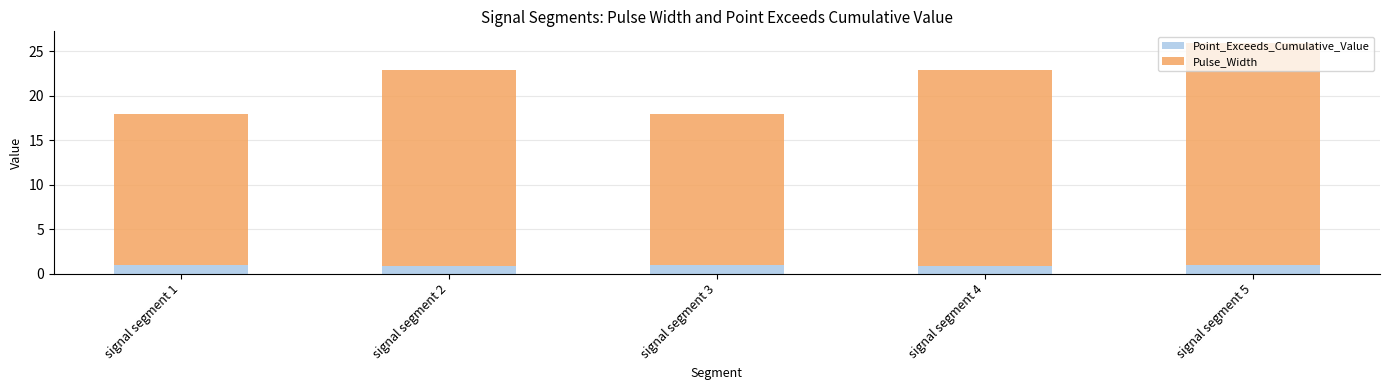

What are all the series names shown in the legend?

Point_Exceeds_Cumulative_Value, Pulse_Width